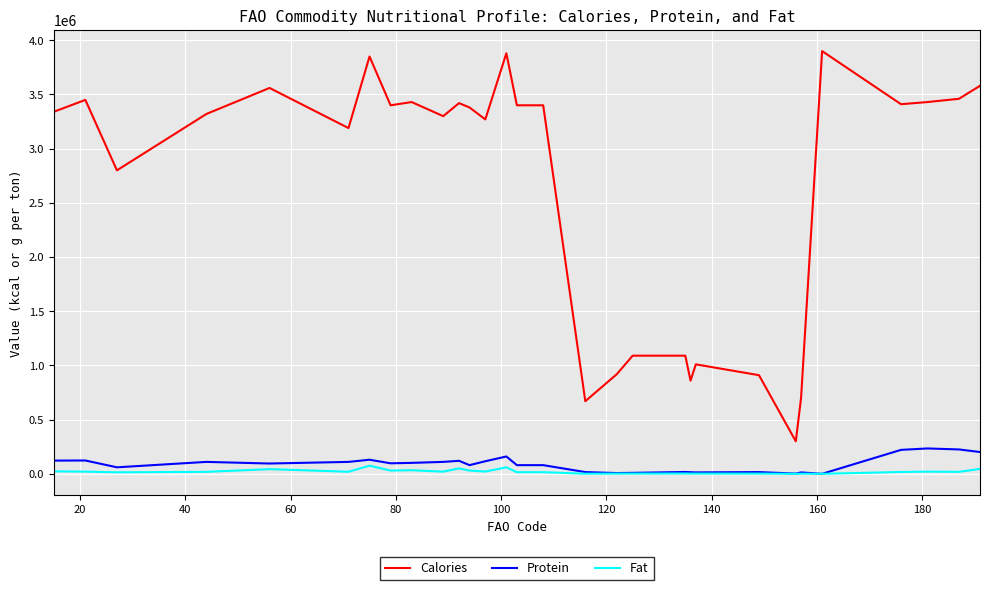

How many lines are shown in the chart?

3